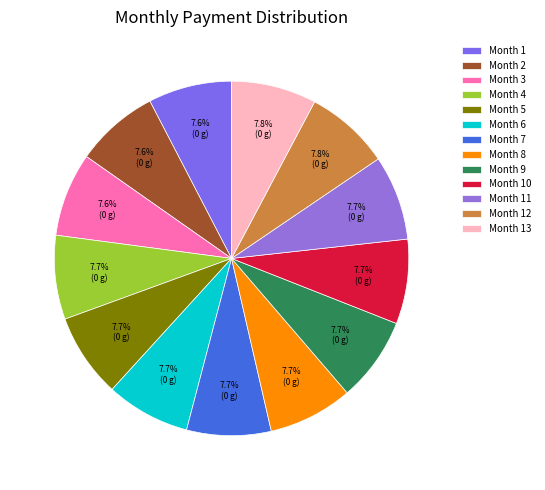

To the nearest percent, what is the combined percentage of Month 3 and Month 6?

15%